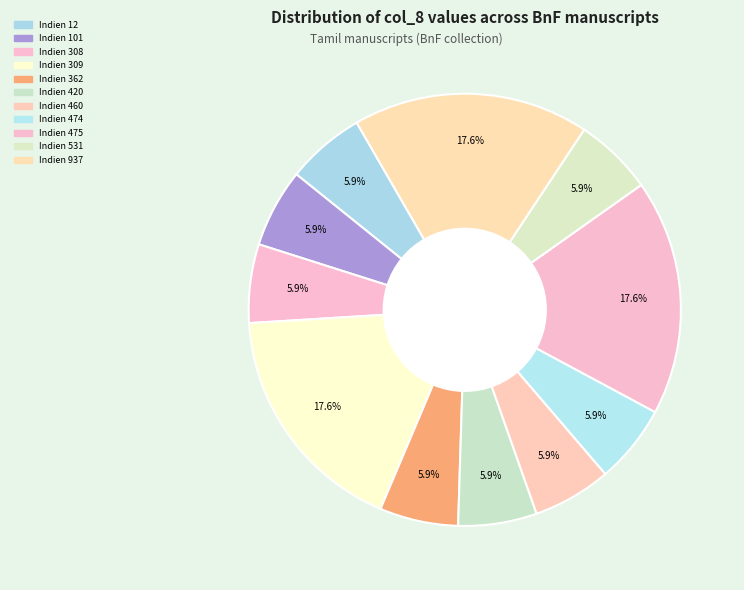

Count the number of slices in the pie.

11